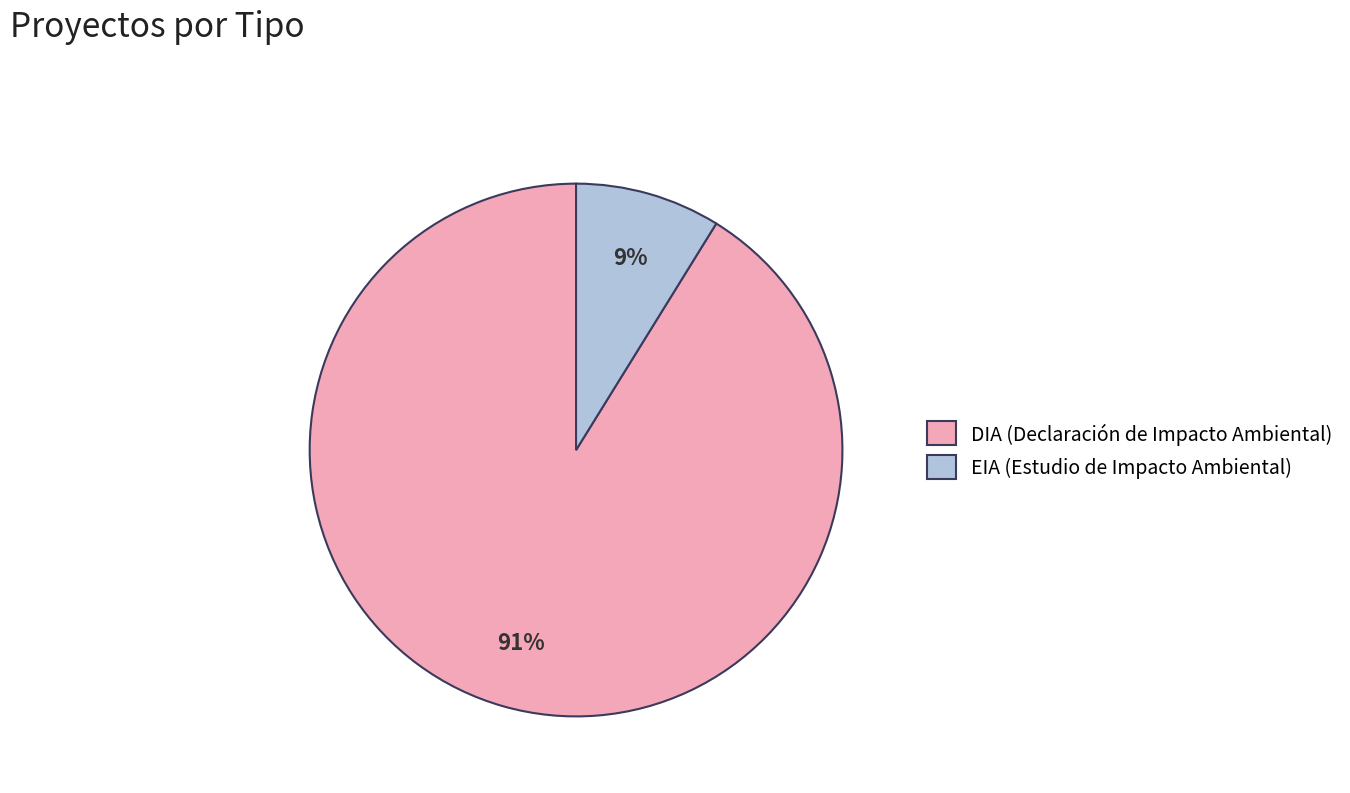

Is the sum of EIA and DIA greater than half?

Yes